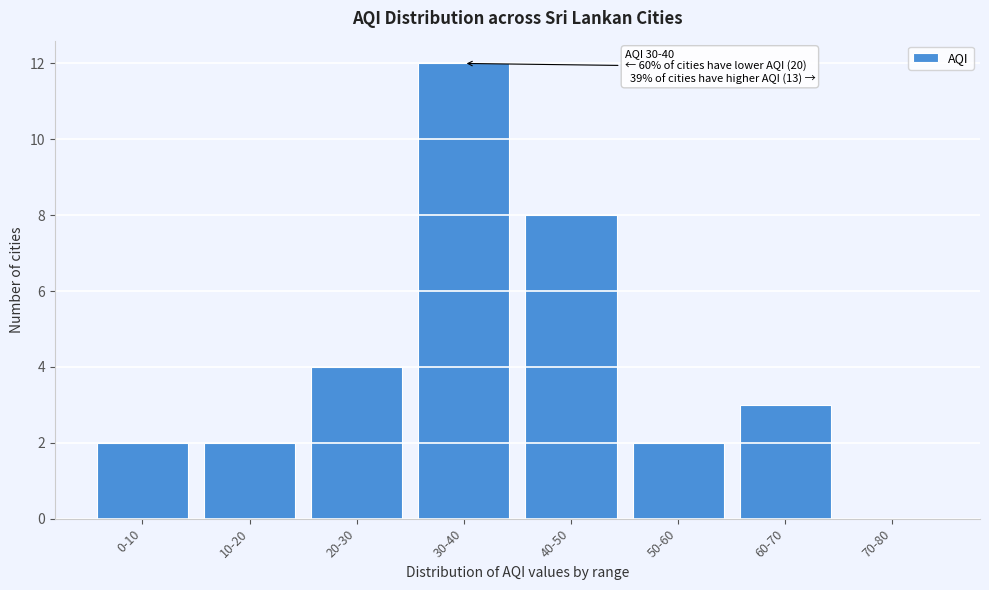

Reading left to right, what are all the values shown in this chart?

0-10=2	10-20=2	20-30=4	30-40=12	40-50=8	50-60=2	60-70=3	70-80=0